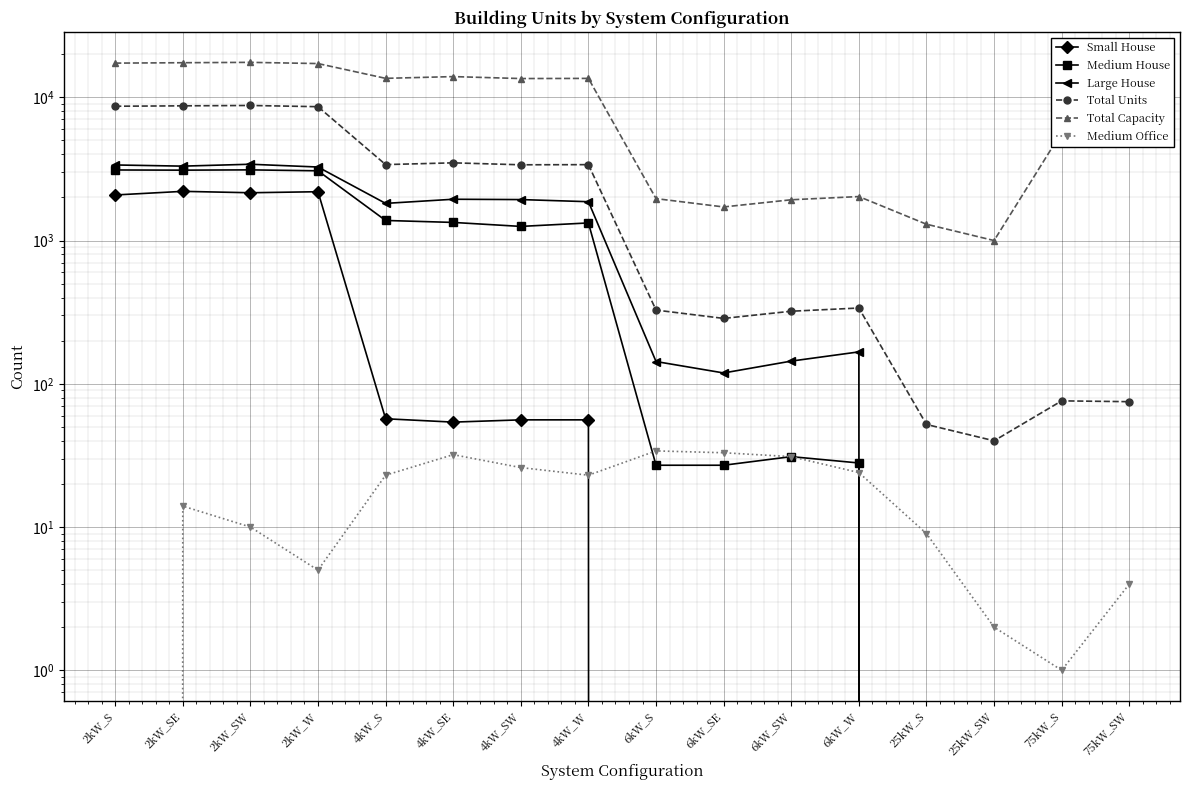

Reading left to right, list all the values displayed in this chart.

Small House: 2080	2205	2156	2192	57	54	56	56	0	0	0	0	0	0	0	0
Medium House: 3109	3100	3114	3068	1381	1338	1255	1327	27	27	31	28	0	0	0	0
Large House: 3370	3307	3409	3260	1817	1942	1932	1867	143	119	144	167	0	0	0	0
Total Units: 8661	8717	8768	8599	3390	3487	3379	3387	327	286	321	338	52	40	76	75
Total Capacity: 17322	17434	17536	17198	13560	13948	13516	13548	1962	1716	1926	2028	1300	1000	5700	5625
Medium Office: 0	14	10	5	23	32	26	23	34	33	31	24	9	2	1	4